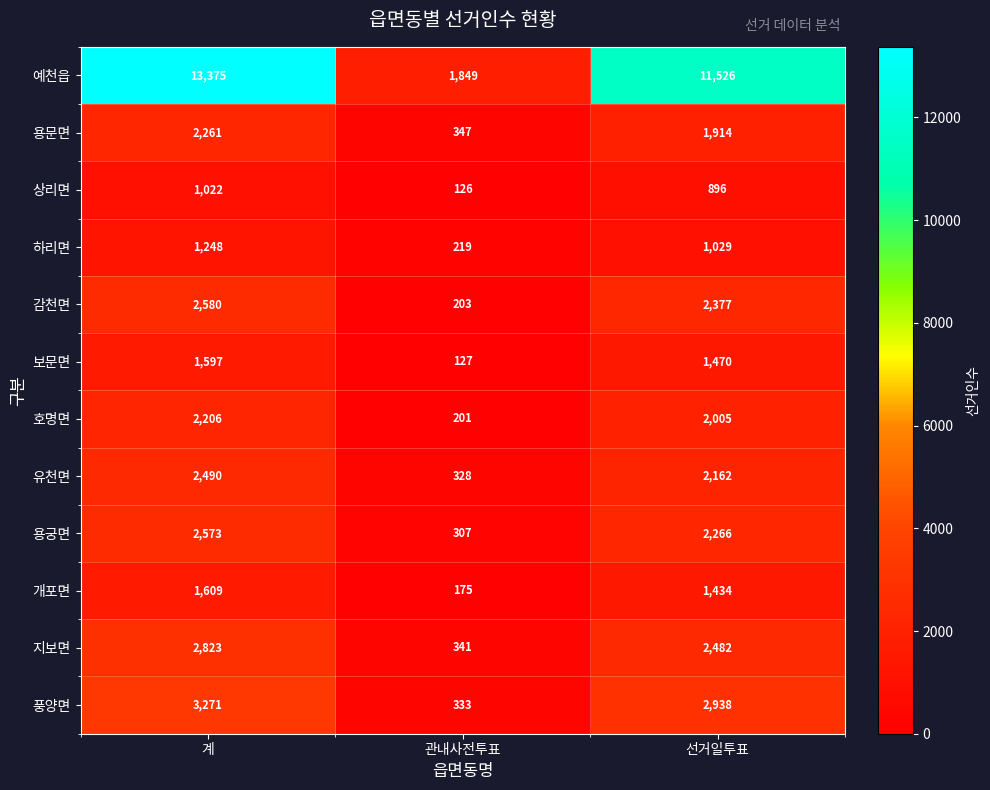

What is the sum of the 예천읍 values at 계 and 선거일투표?

24901